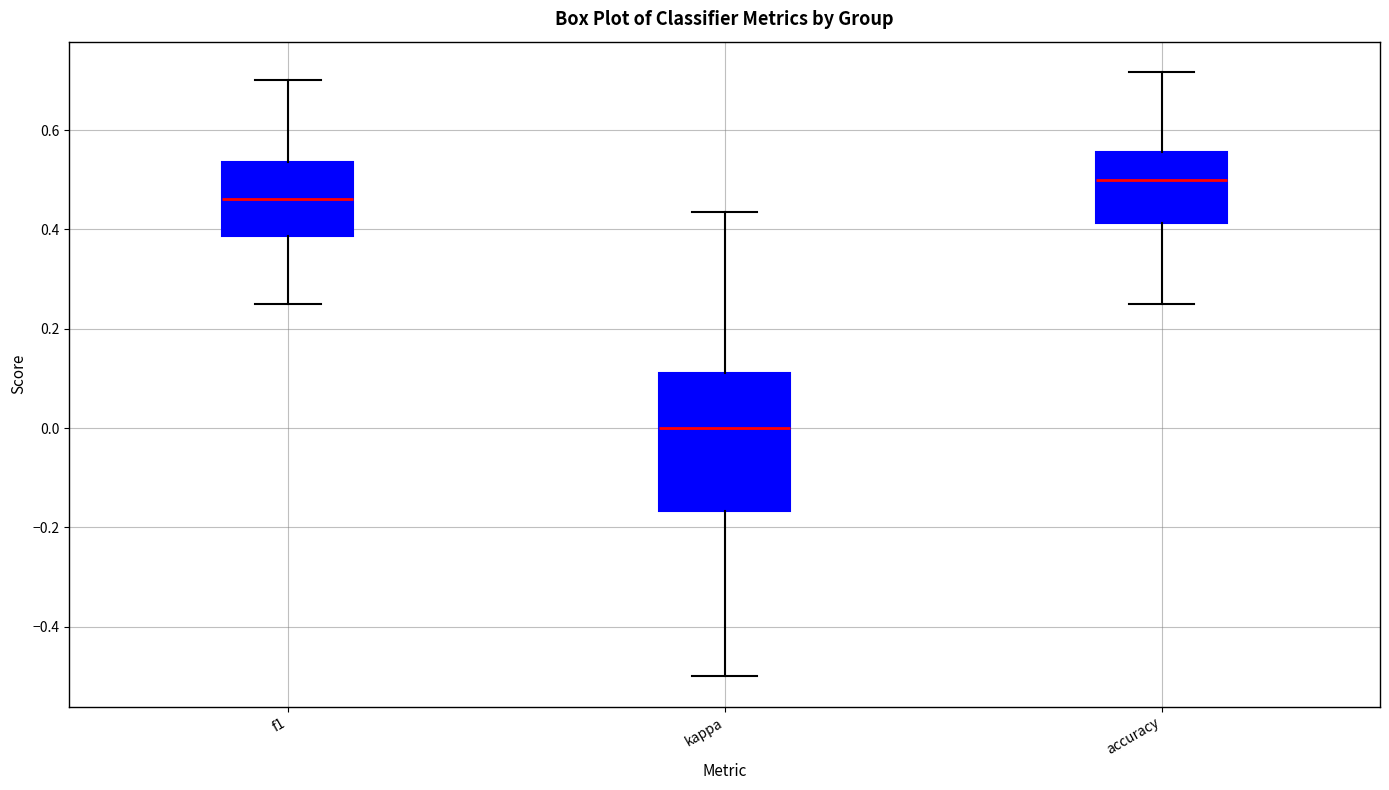

Where does the upper whisker of the box for kappa end on the y-axis? The values are not printed on the chart, so give them approximately, as read against the axis.

0.44